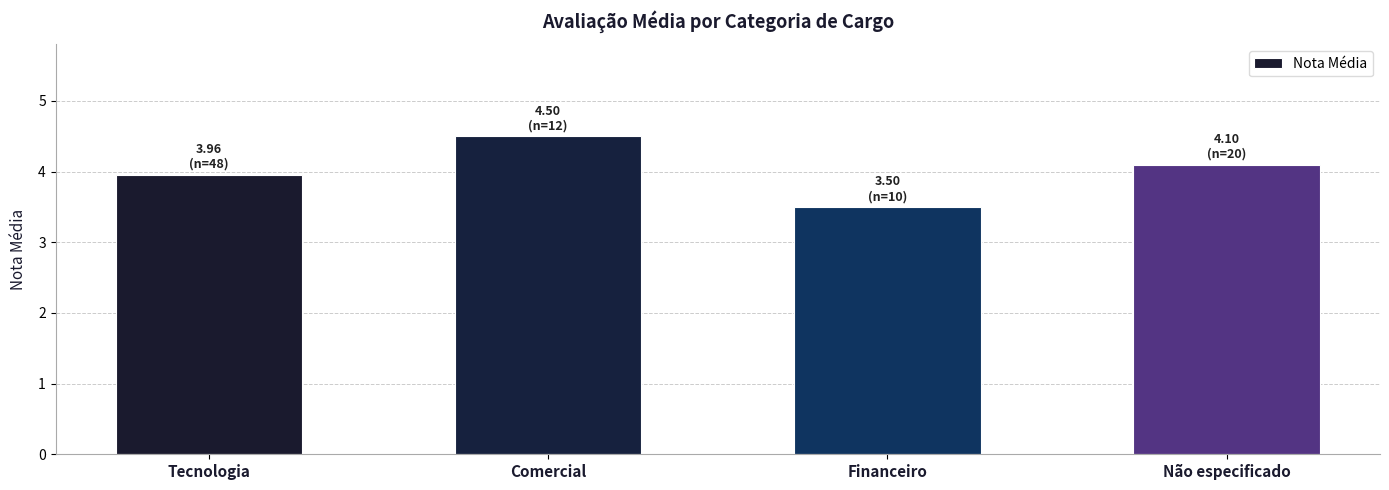

List the labels in order of value, largest first.

Comercial, Não especificado, Tecnologia, Financeiro